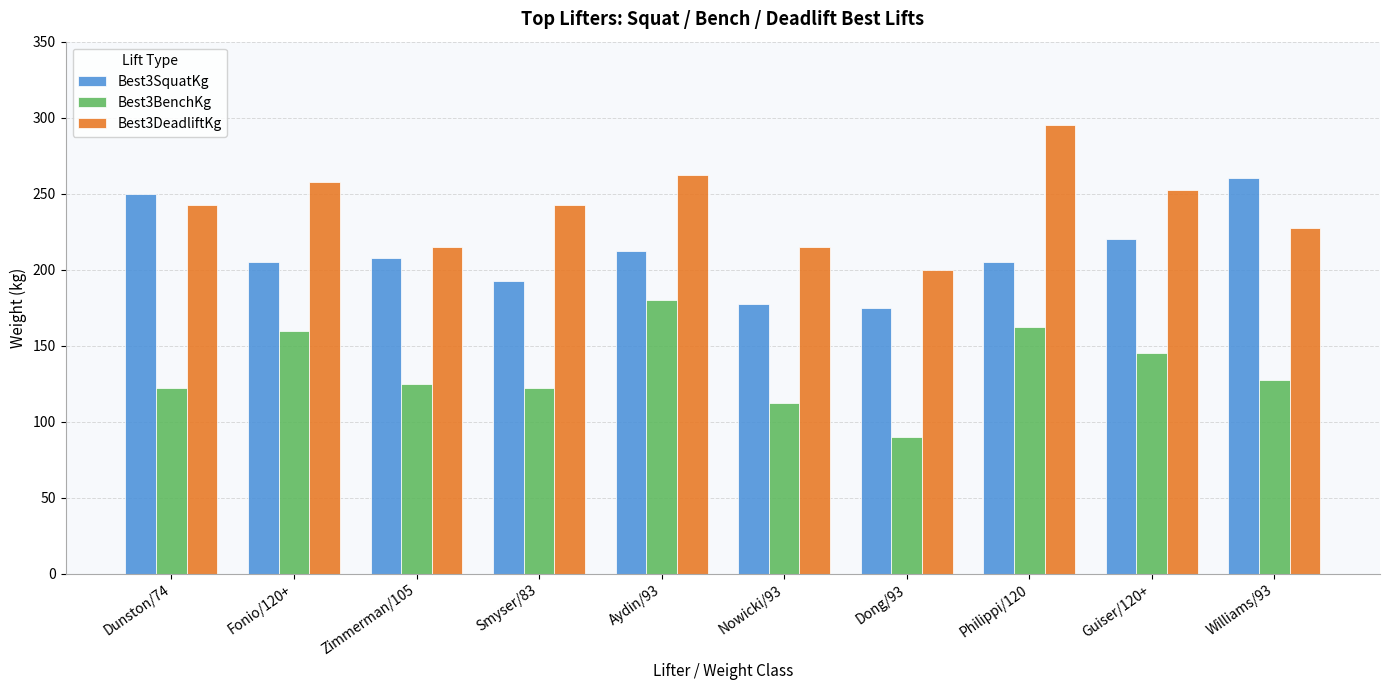

What is the total value across all series at Dunston/74?

615.0